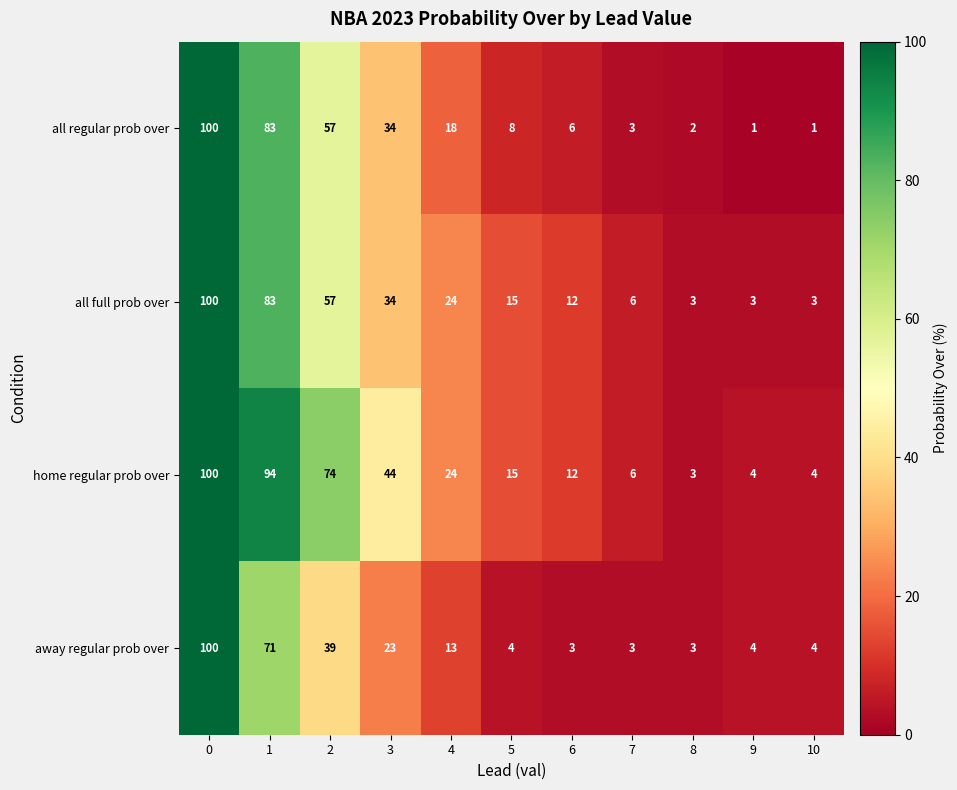

What is the maximum value shown in the chart?

100